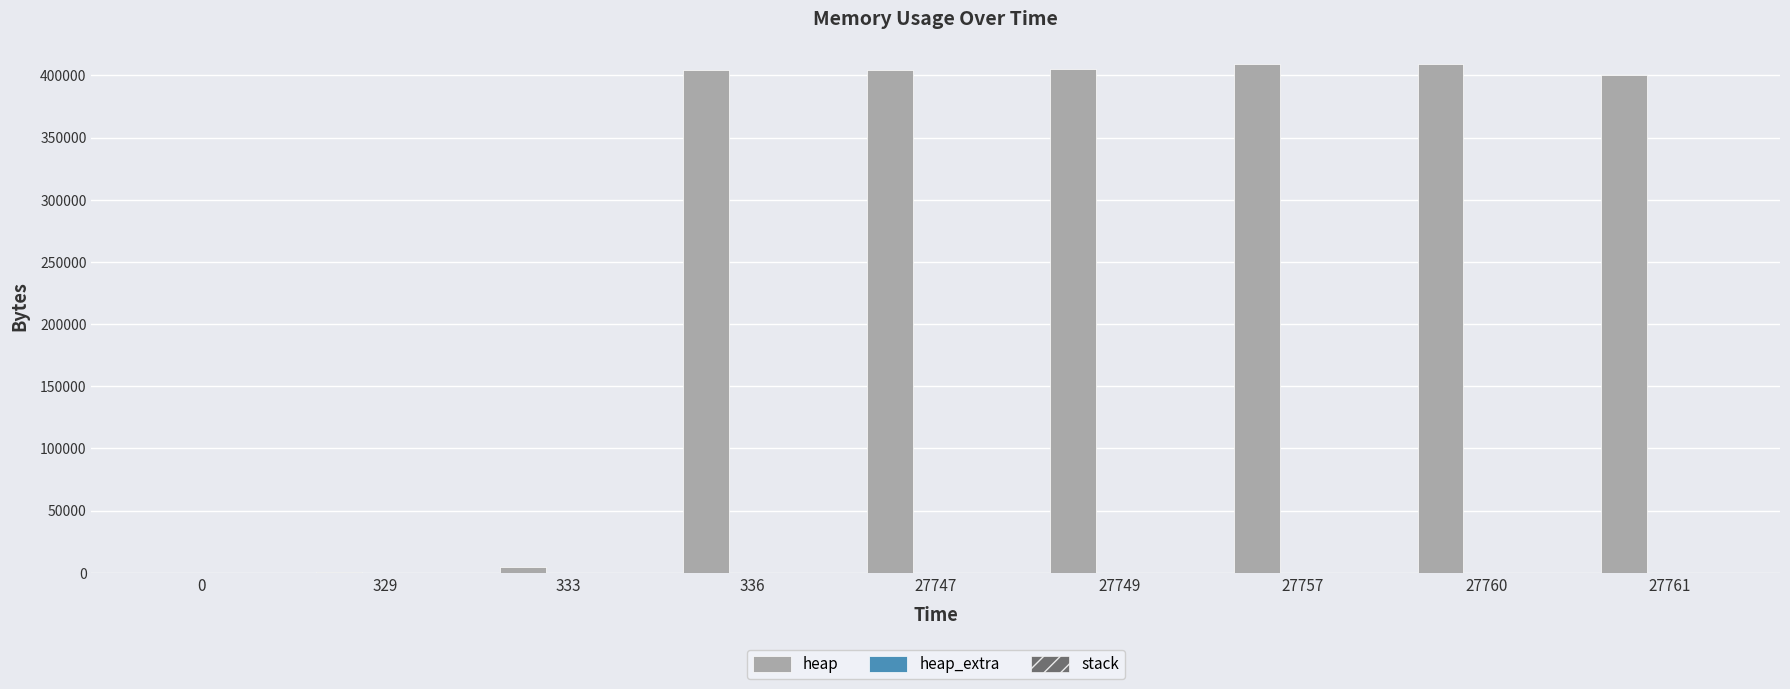

The value of heap at 27757 is 409201. True or false?

True